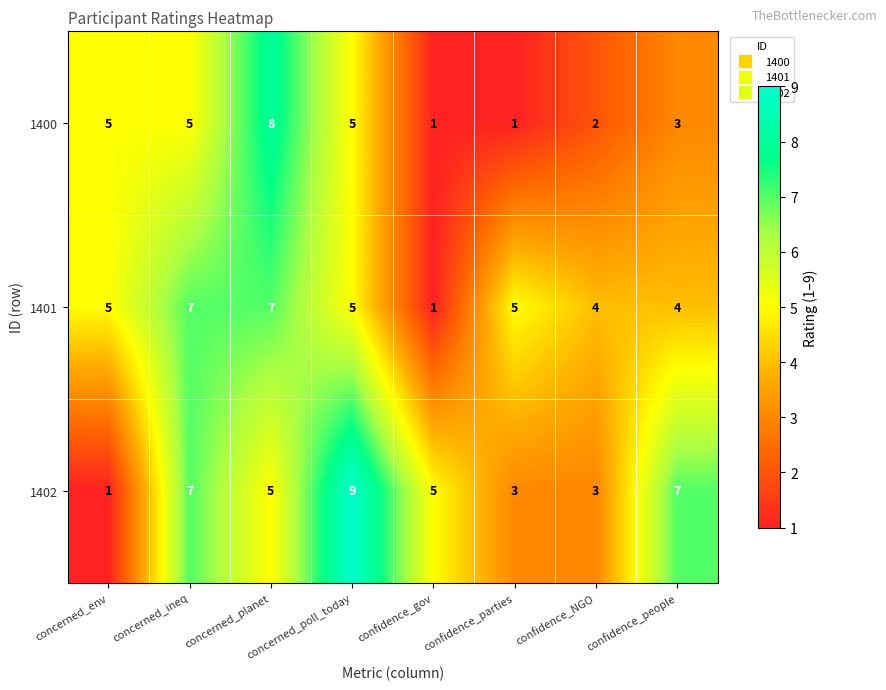

Count the 1400 values in the range 2 to 5.

5